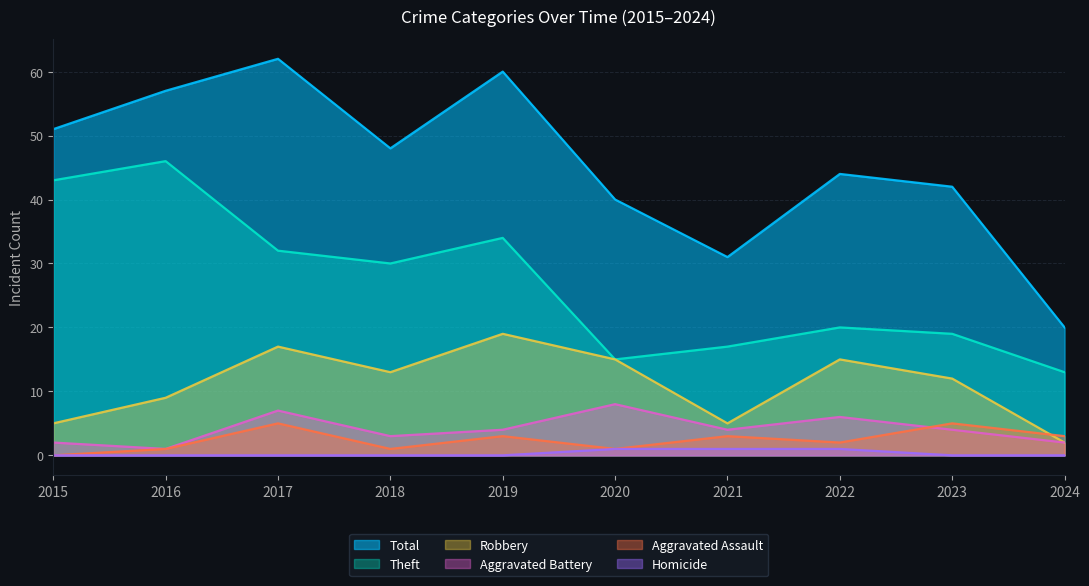

What are all the series names shown in the legend?

Total, Theft, Robbery, Aggravated Battery, Aggravated Assault, Homicide